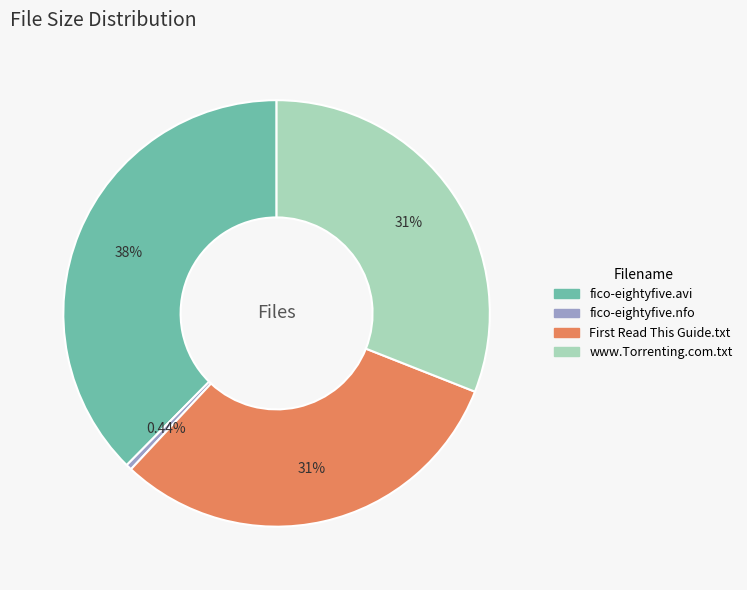

Which category has the smallest portion of the pie?

fico-eightyfive.nfo